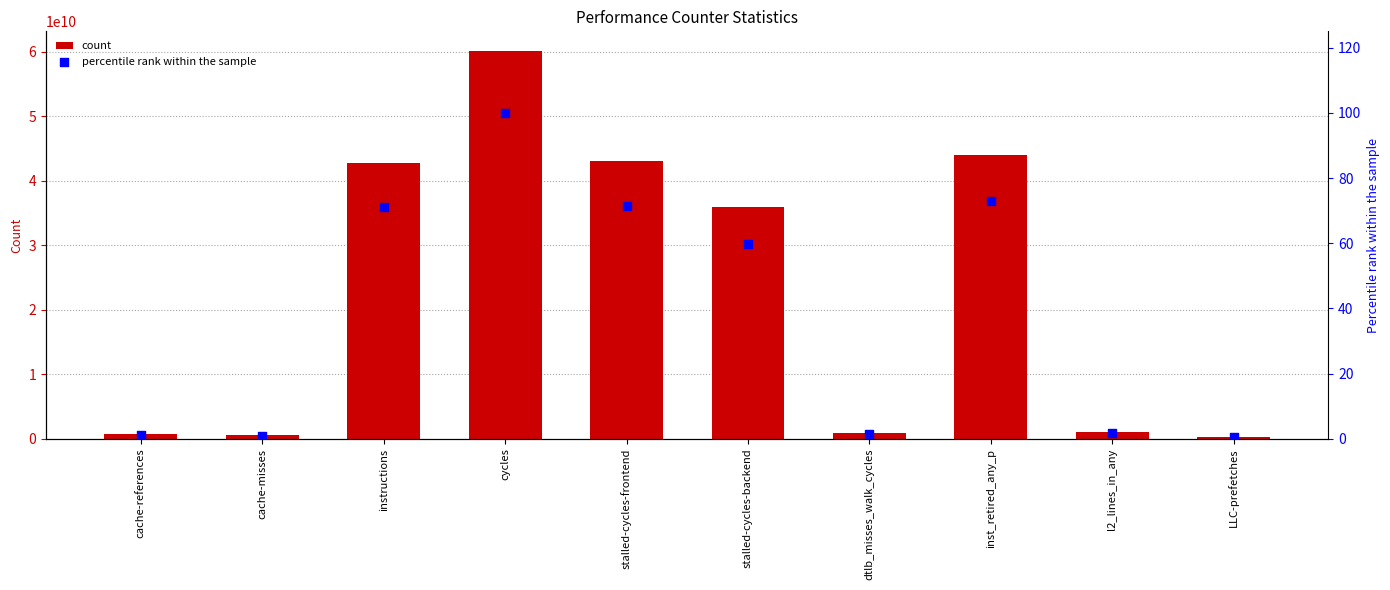

Is the value of percentile rank within the sample at cache-references greater than the value of count at cache-references?

No